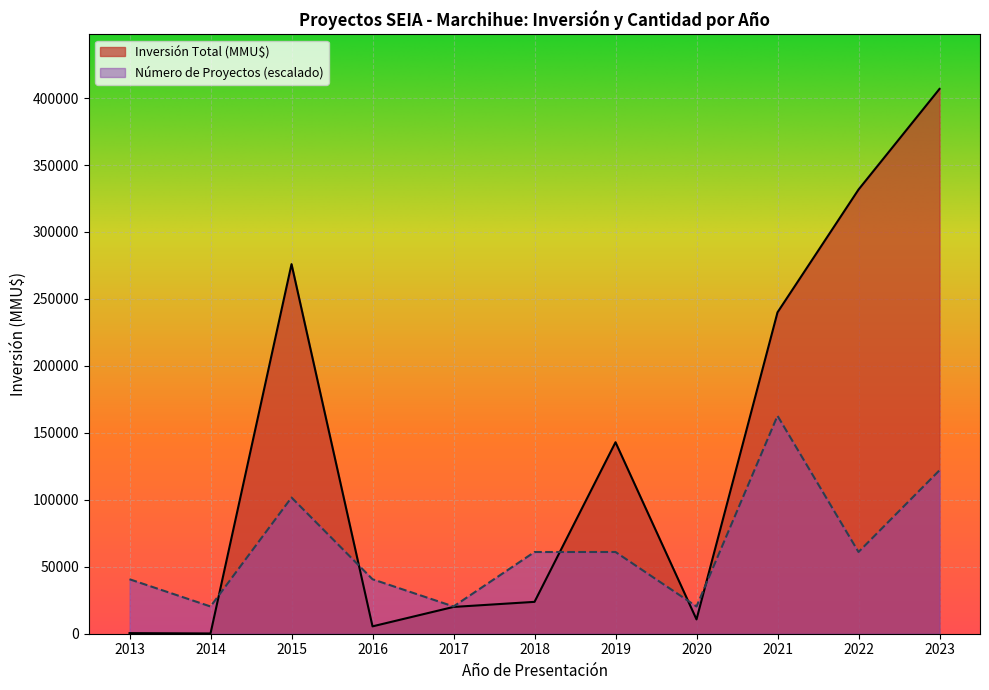

Rank the series by their maximum value, from highest to lowest.

Inversión Total (MMU$), Número de Proyectos (escalado)